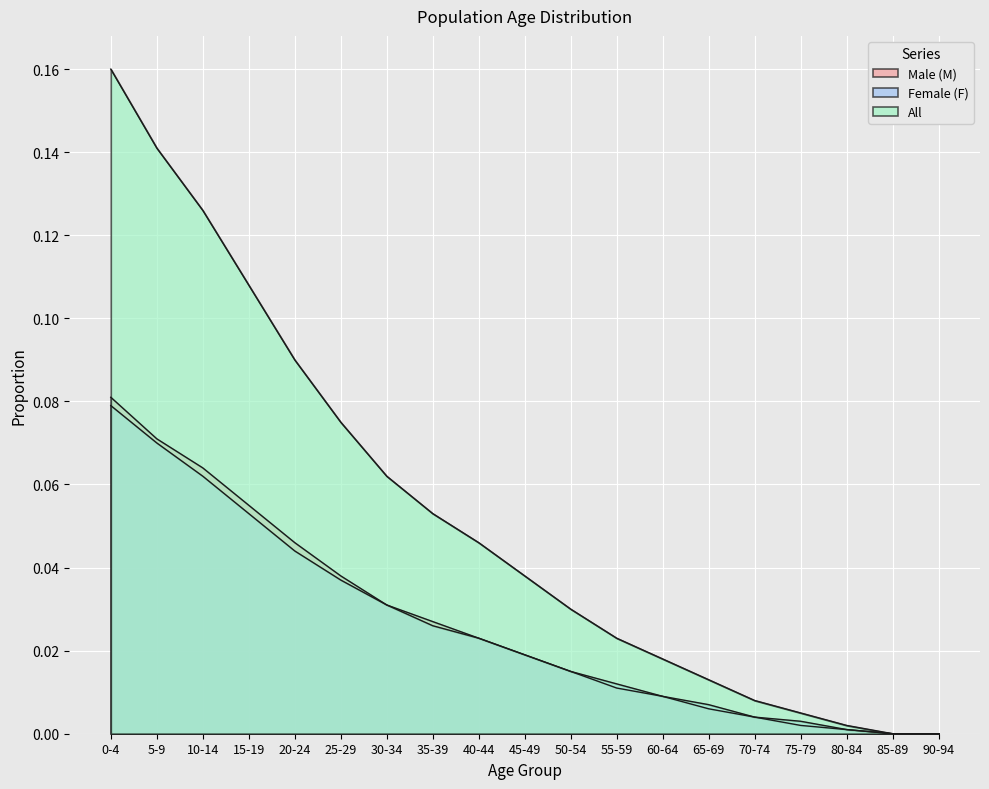

The value of Male (M) at 55-59 is 0.0. True or false?

True